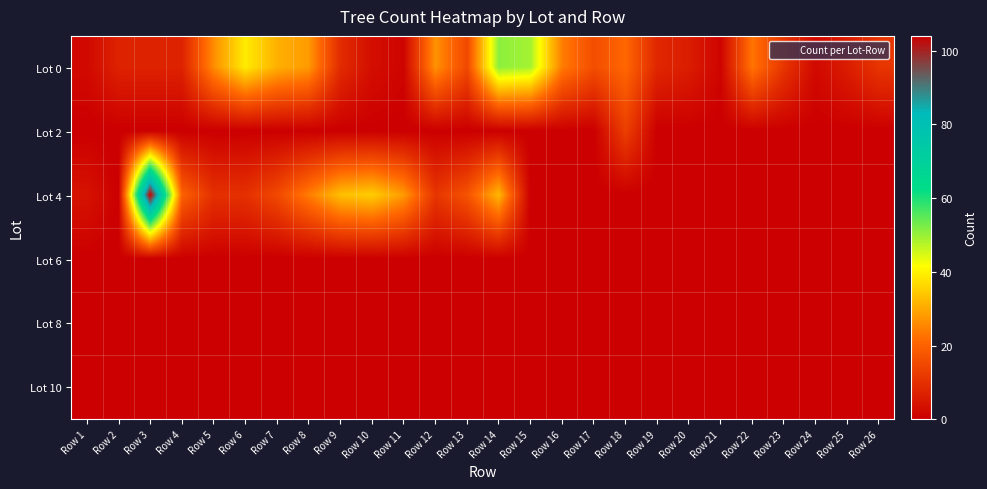

At which category is the sum across all series the highest?

Row 3